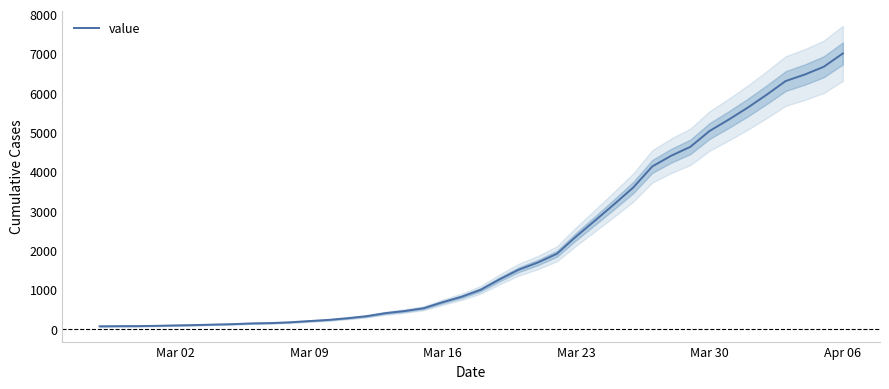

How many lines are shown in the chart?

1